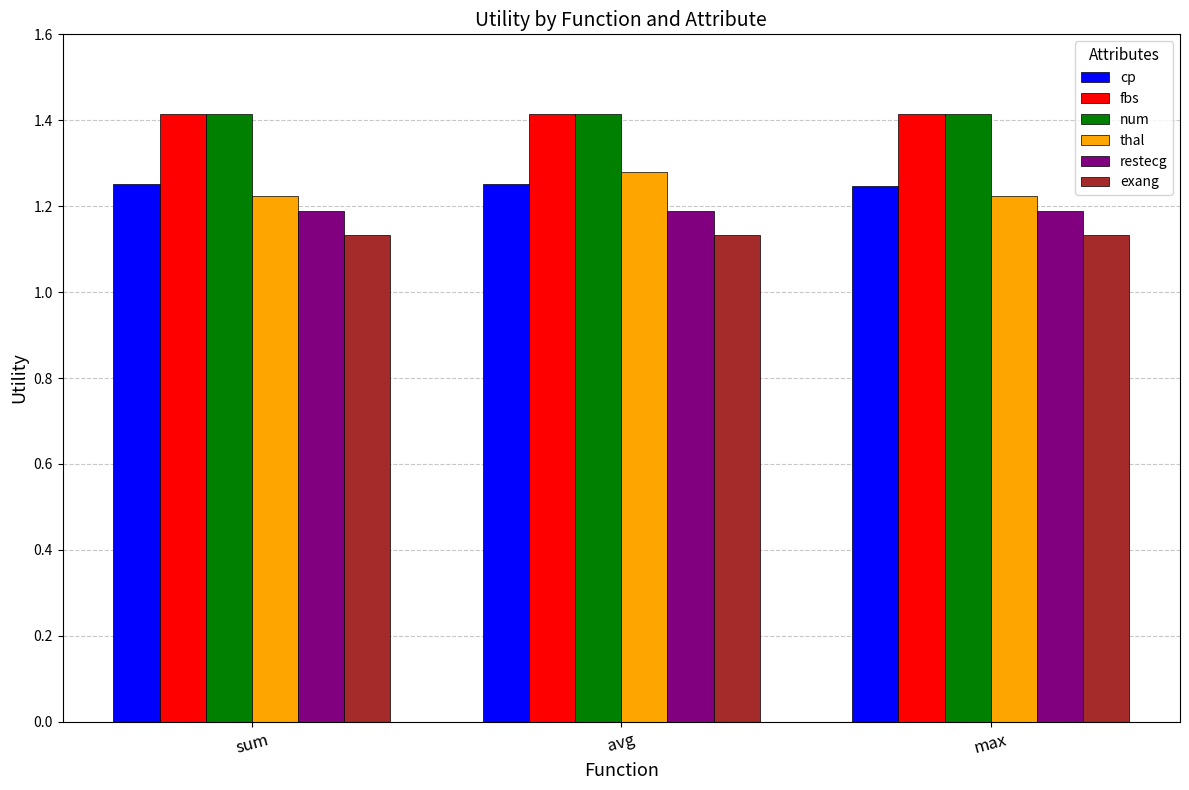

Which series has the largest range (max minus min)?

thal